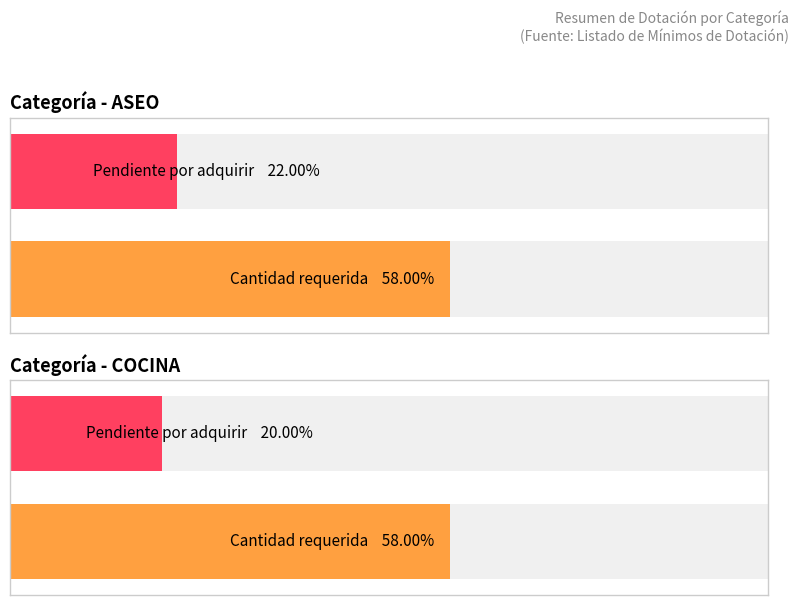

Which series has the largest total across all categories?

CANTIDAD